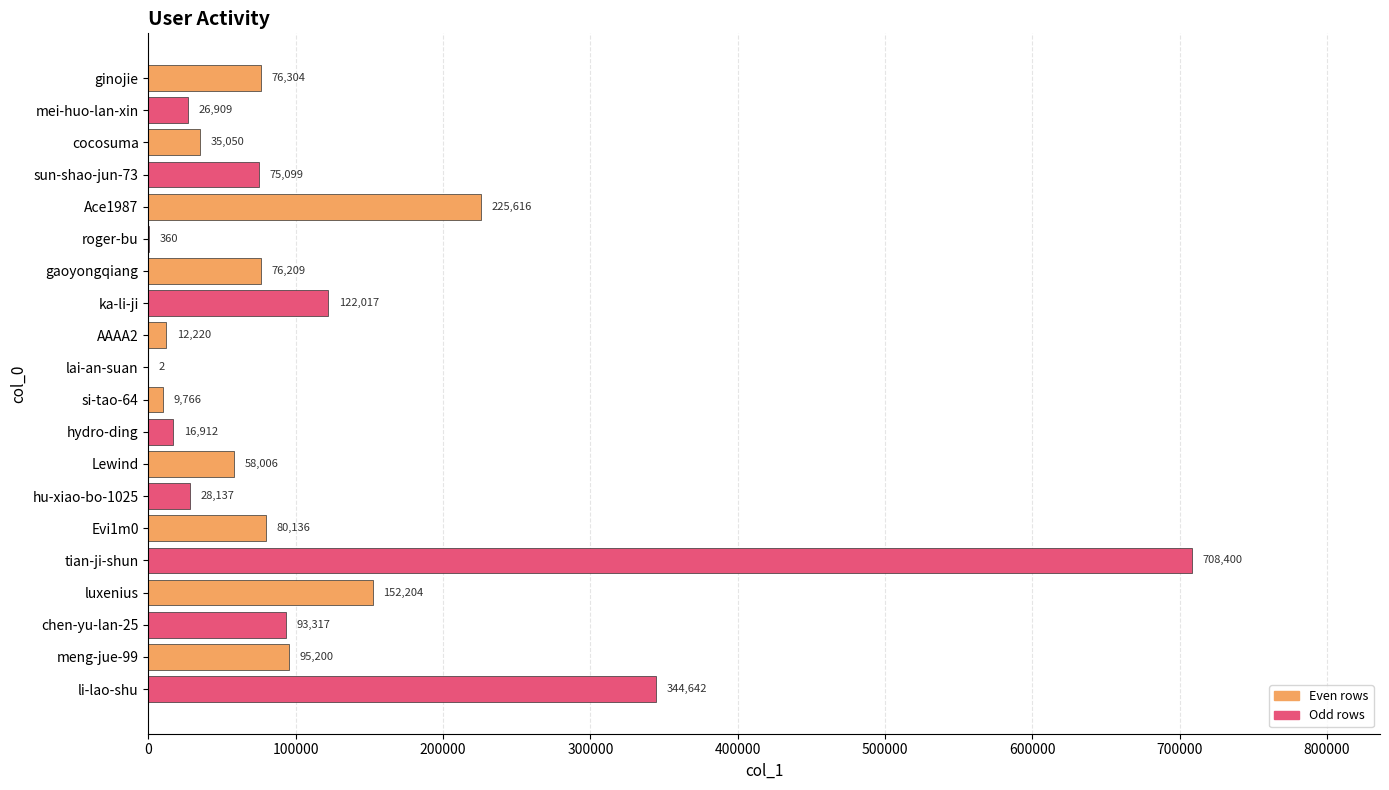

The value at chen-yu-lan-25 is 28021. True or false?

False